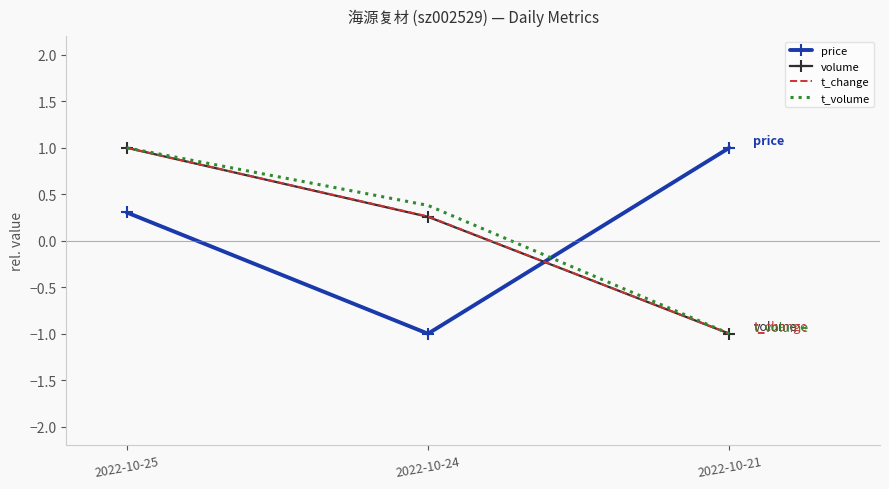

How many values in the t_volume series exceed 0?

2